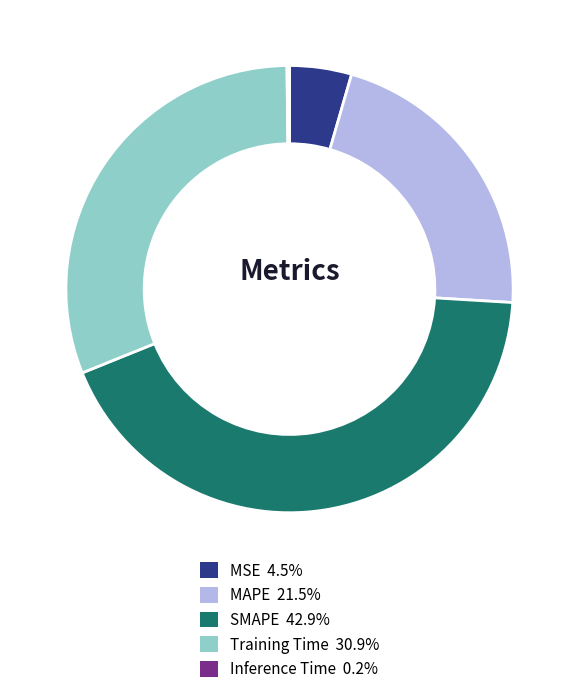

Which slice is the largest?

SMAPE